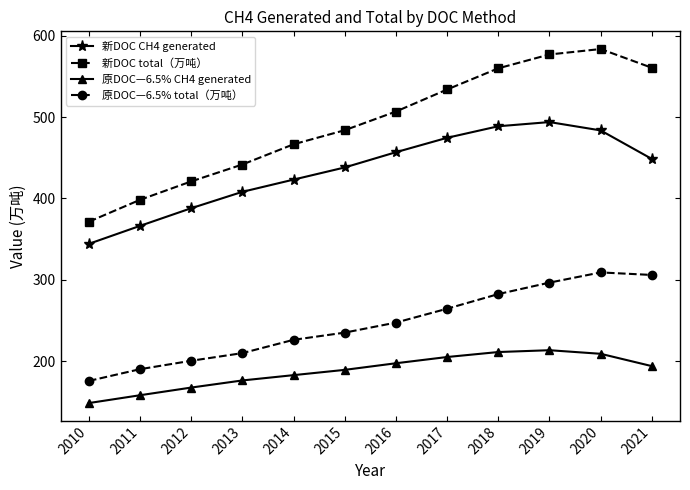

At 2013, list the series in order from largest to smallest.

新DOC total（万吨）, 新DOC CH4 generated, 原DOC—6.5% total（万吨）, 原DOC—6.5% CH4 generated